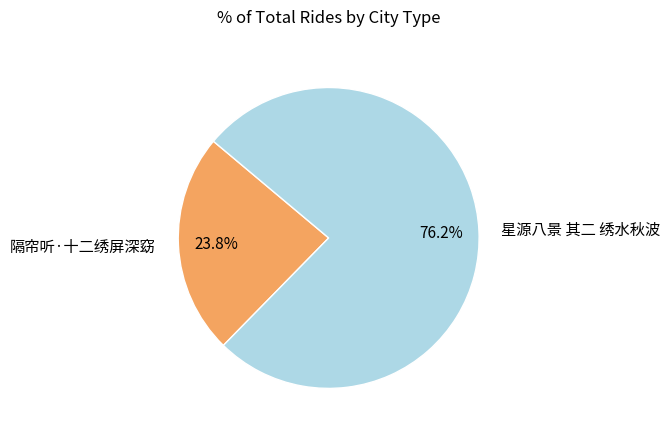

True or false: 隔帘听·十二绣屏深窈 accounts for 24% of the total.

True